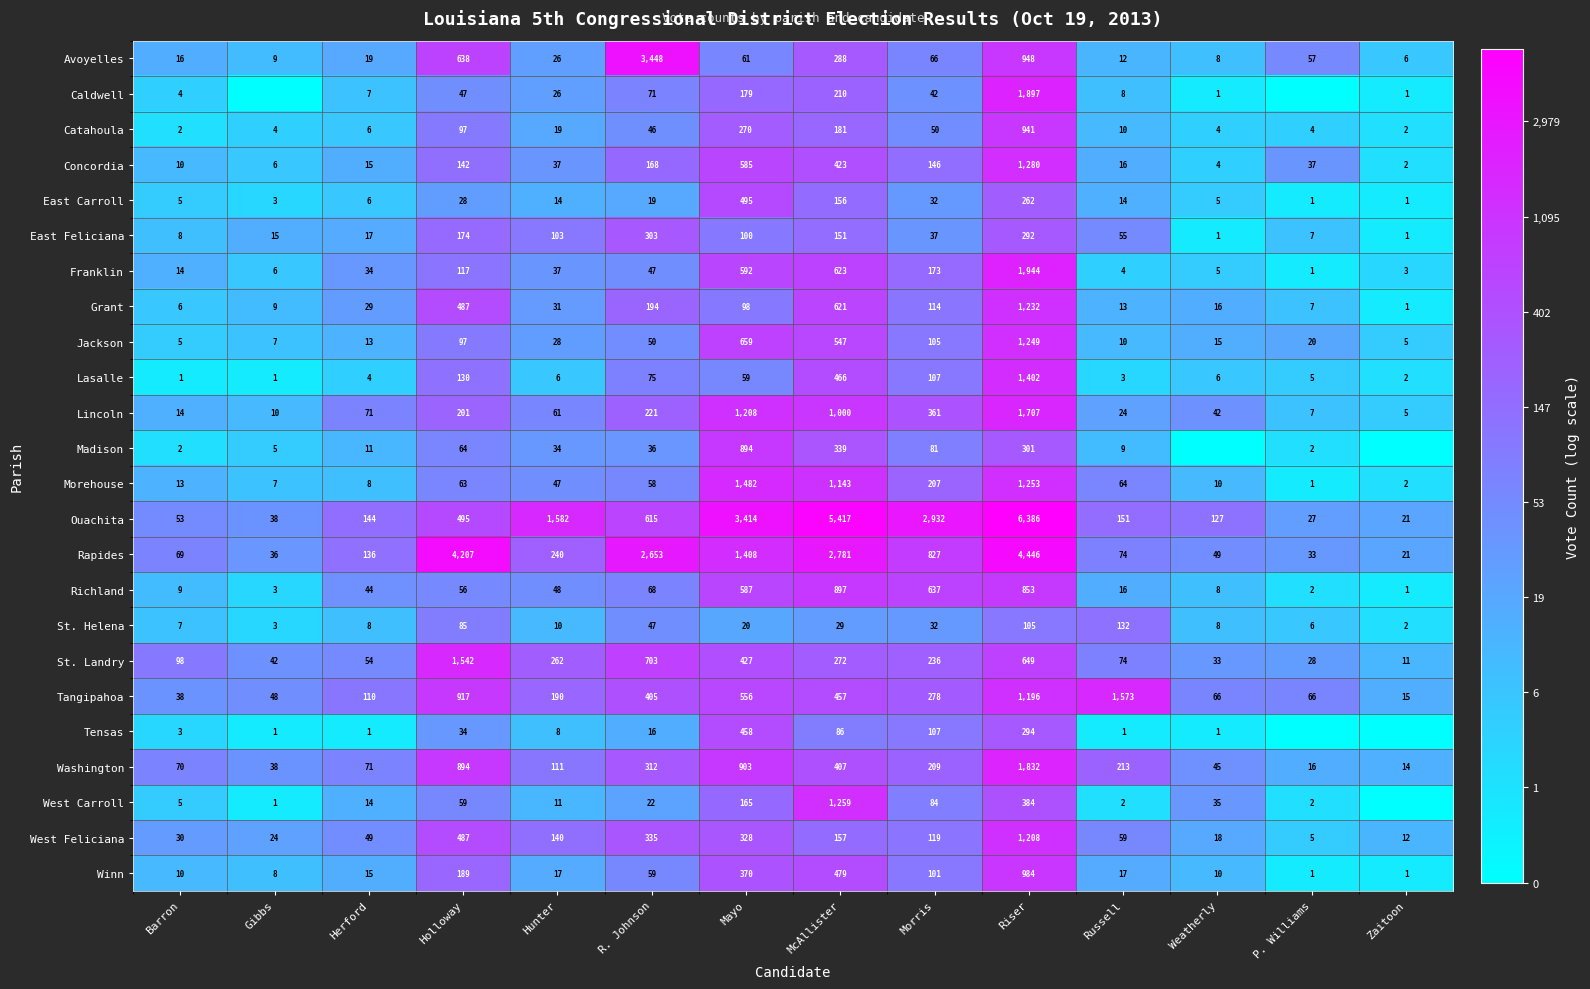

List the labels in order of West Feliciana value, smallest first.

P. Williams, Zaitoon, Weatherly, Gibbs, Barron, Herford, Russell, Morris, Hunter, McAllister, Mayo, R. Johnson, Holloway, Riser